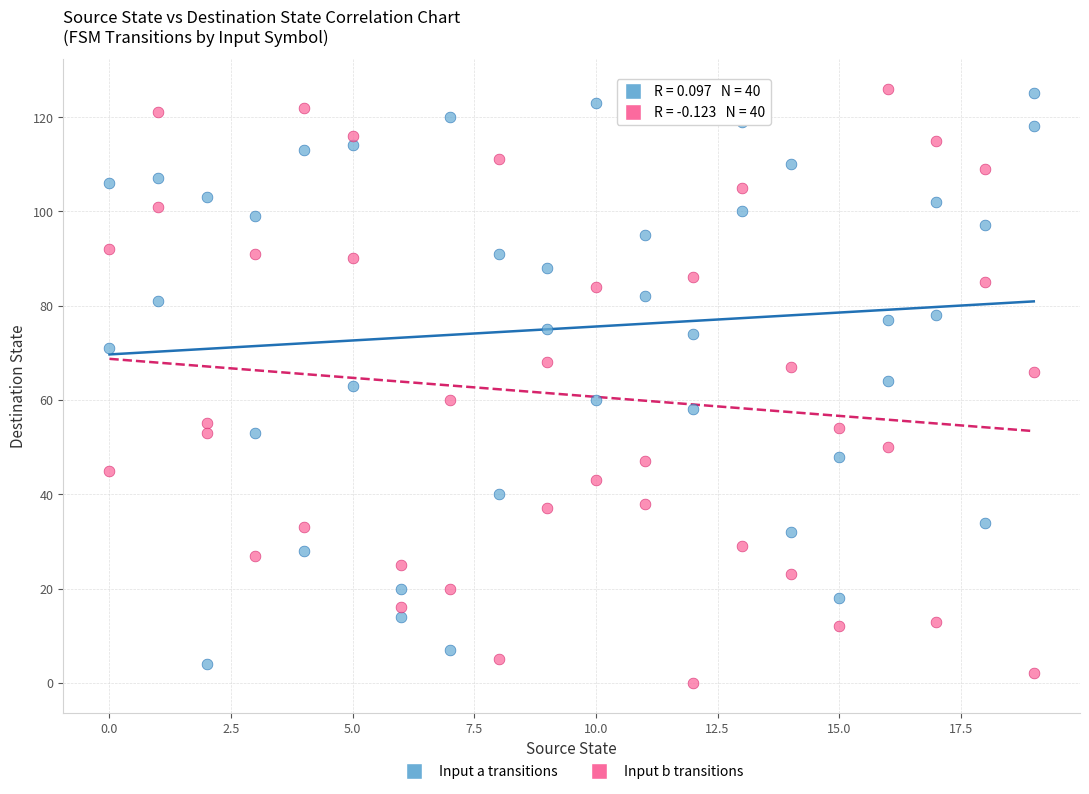

Across all data points, what is the range of Y values (max minus min)?

126